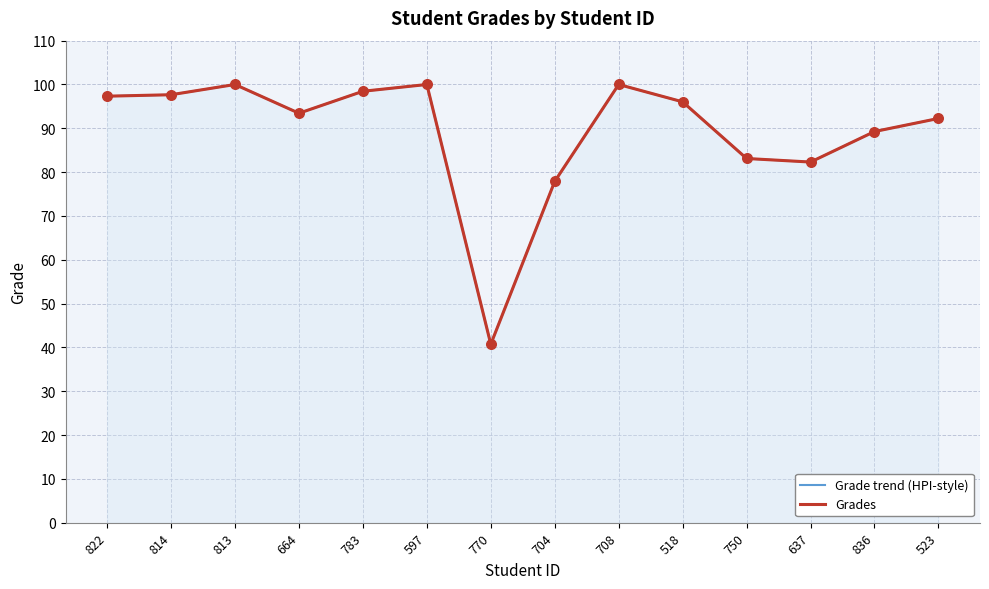

Is the value of Grade trend (HPI-style) at 783 greater than the value of Grades at 708?

No